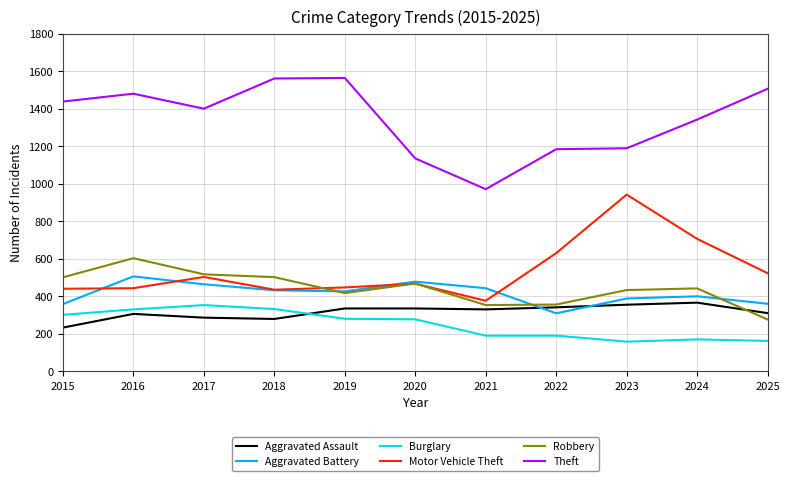

What is the sum of the Aggravated Battery values at 2020 and 2019?

906